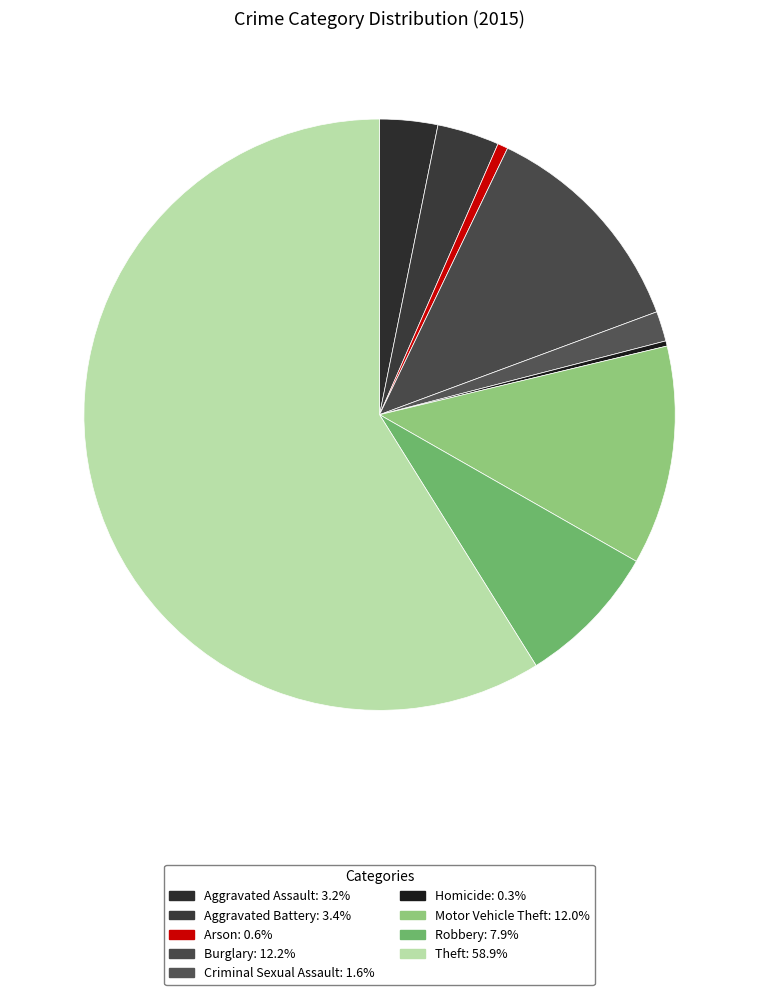

What is the majority slice?

Theft